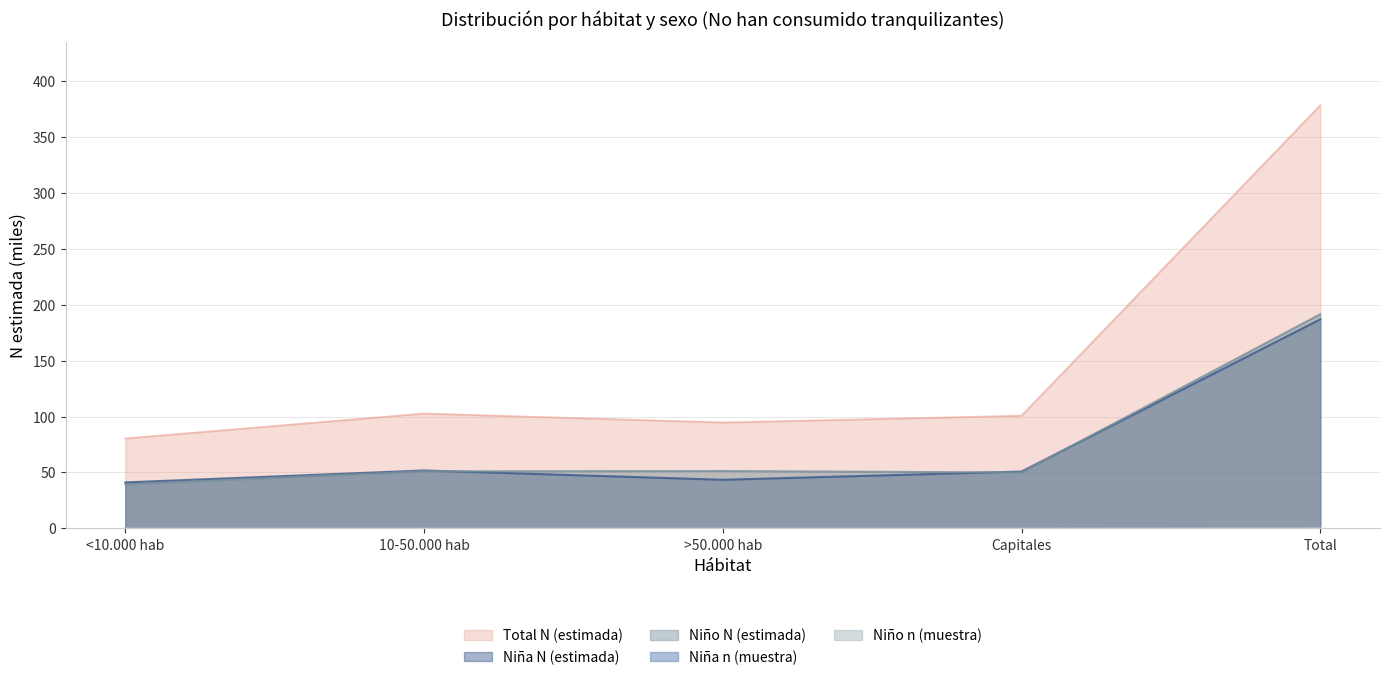

Which series has the widest spread of values?

Total N (estimada)